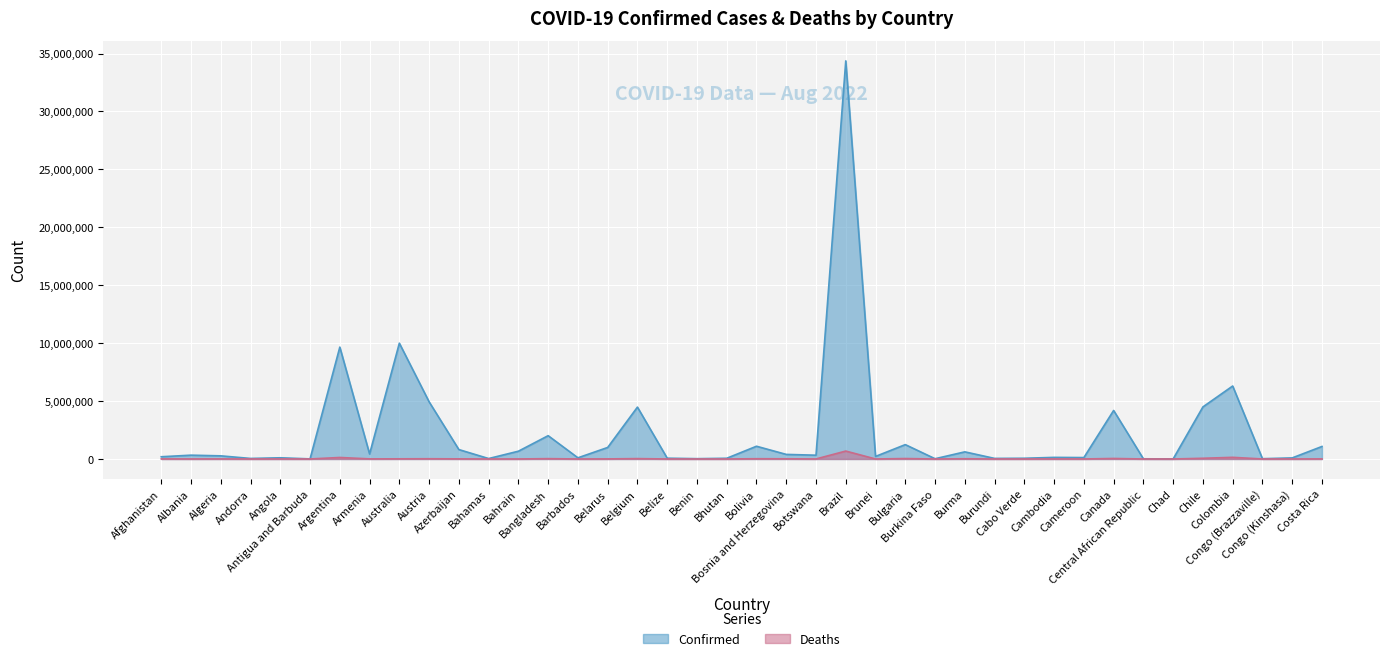

Where is Confirmed nearest to the value 17188200?

Australia